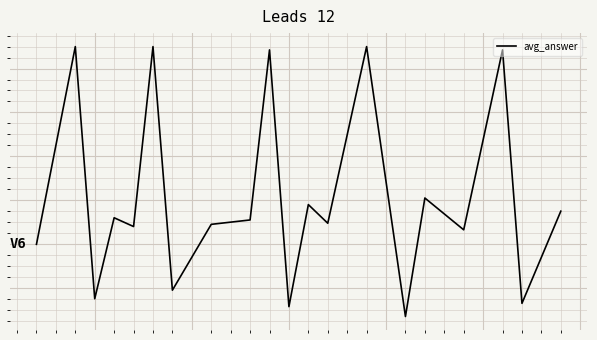

Does the chart display data point markers on the line(s)?

No